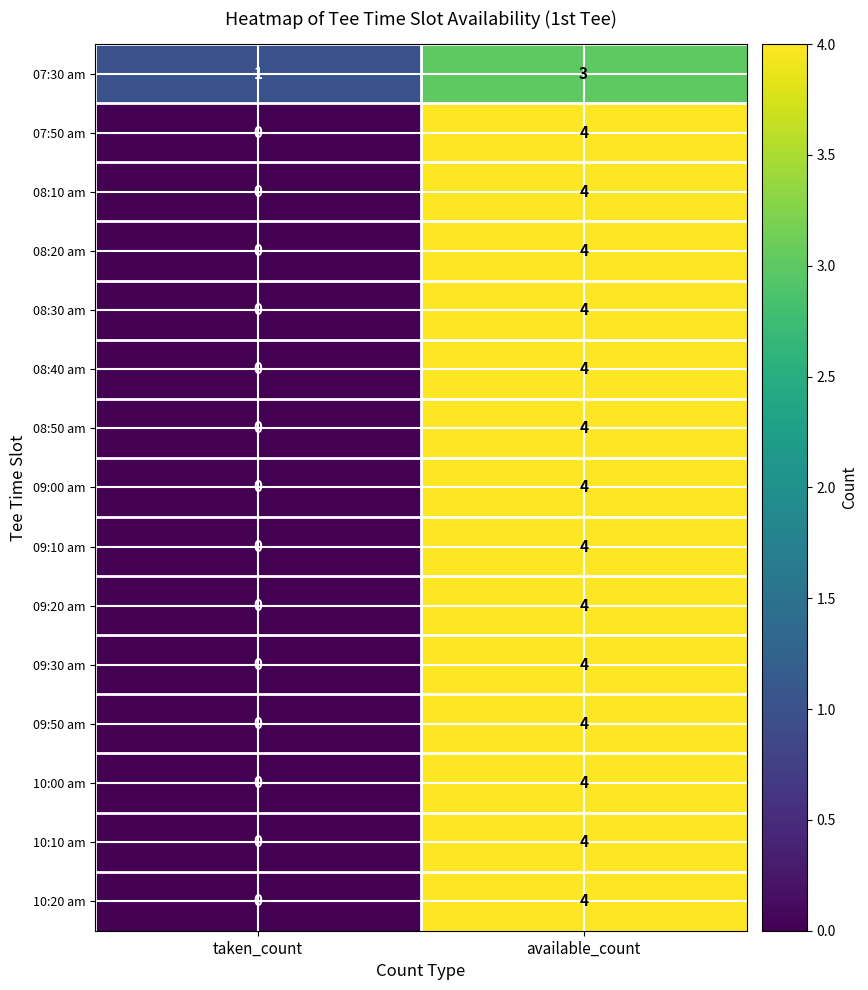

Reading left to right, list all the values displayed in this chart.

07:30 am: 1	3
07:50 am: 0	4
08:10 am: 0	4
08:20 am: 0	4
08:30 am: 0	4
08:40 am: 0	4
08:50 am: 0	4
09:00 am: 0	4
09:10 am: 0	4
09:20 am: 0	4
09:30 am: 0	4
09:50 am: 0	4
10:00 am: 0	4
10:10 am: 0	4
10:20 am: 0	4